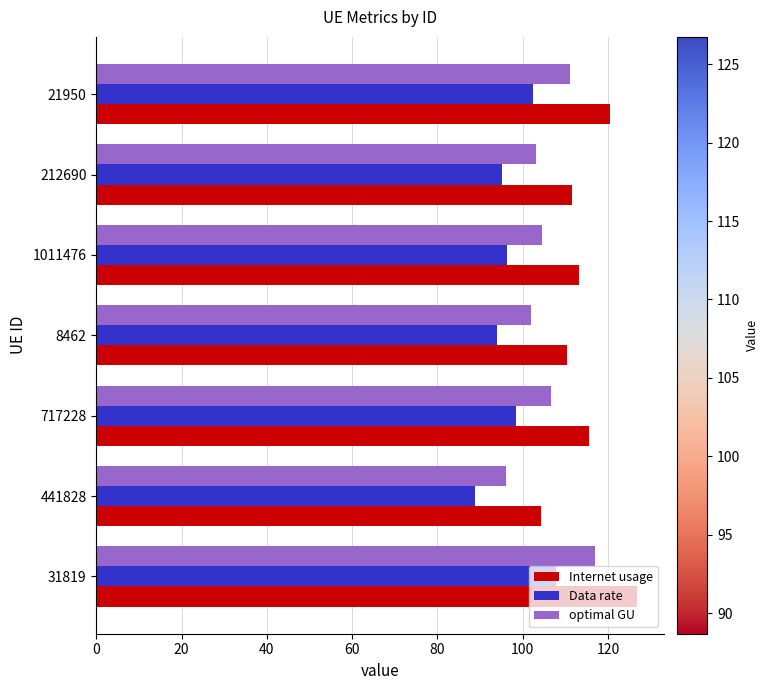

List the series in order of their peak value, highest first.

Internet usage, optimal GU, Data rate